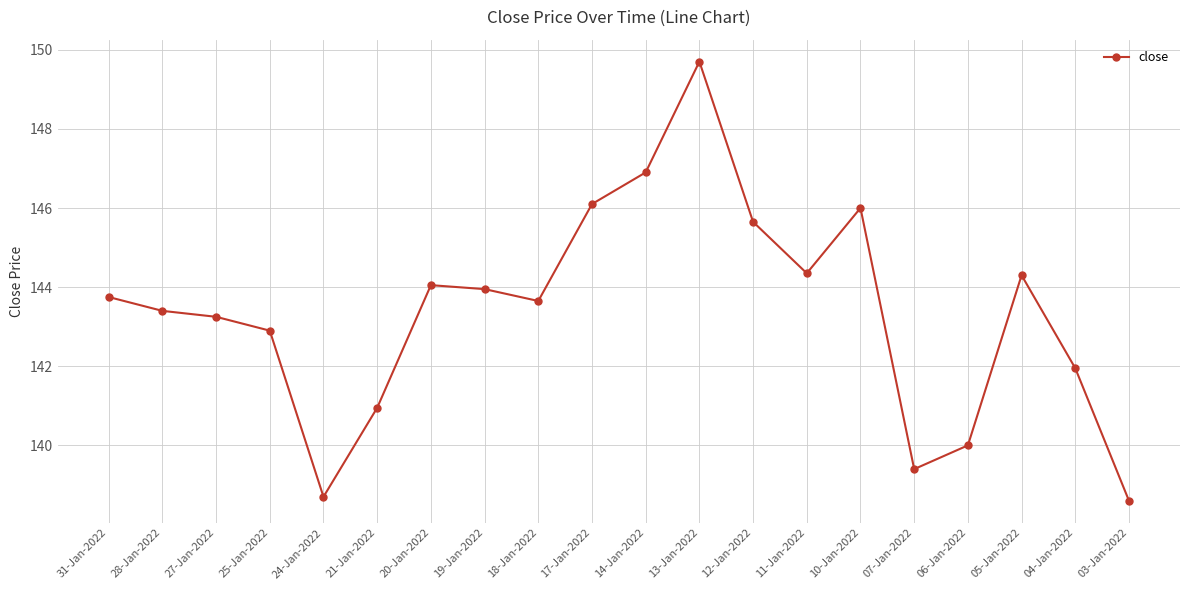

At which category does the data reach its first local valley?

24-Jan-2022